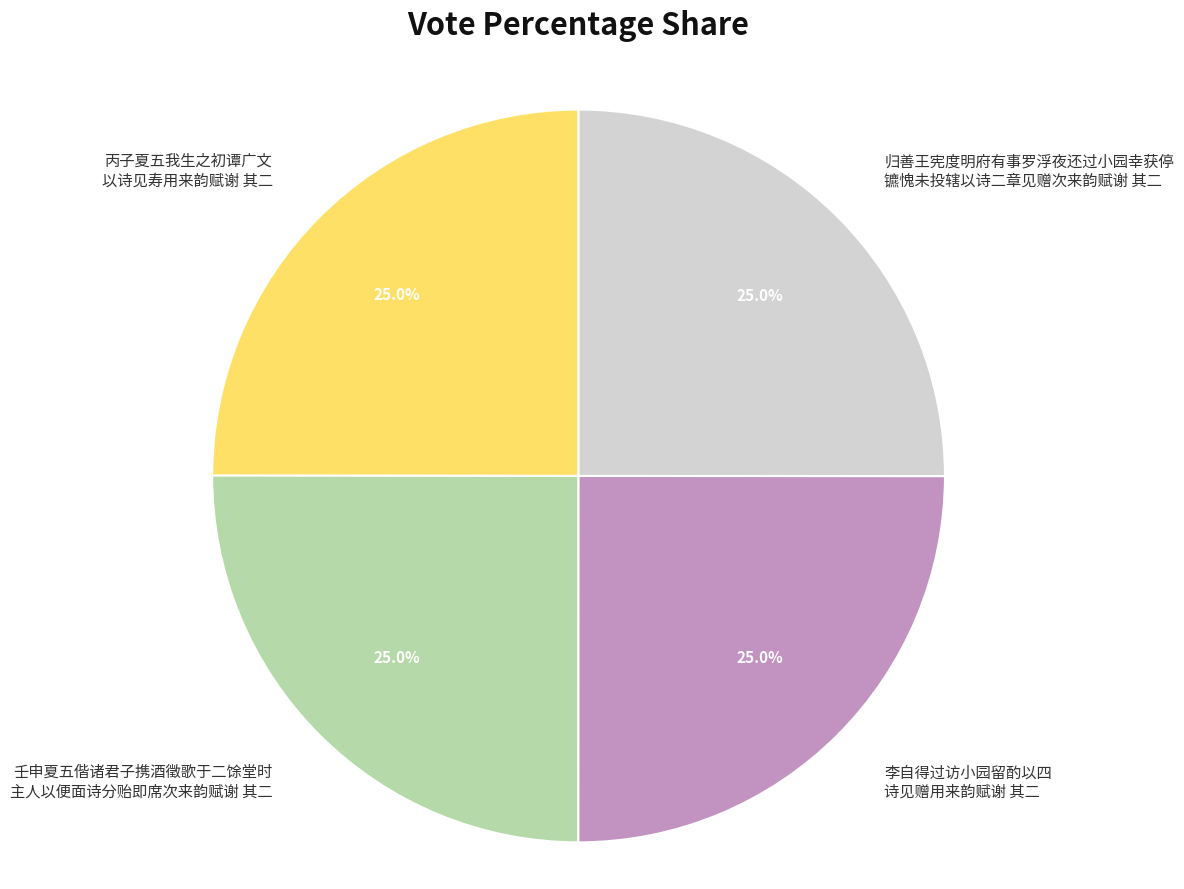

Does 壬申夏五偕诸君子携酒徵歌于二馀堂时 主人以便面诗分贻即席次来韵赋谢 其二 account for over 50% of the chart?

No